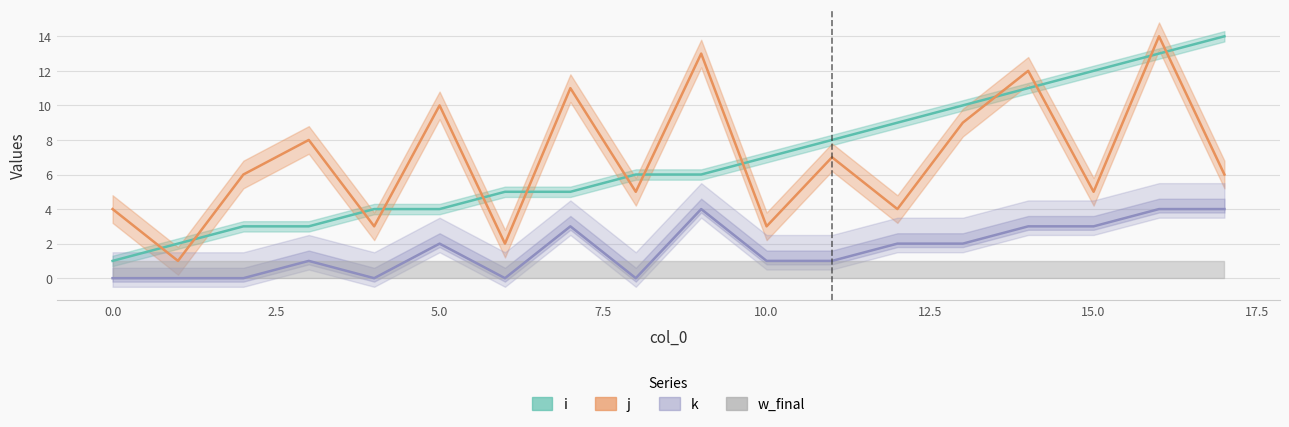

The k series shows 0 at 0. True or false?

True